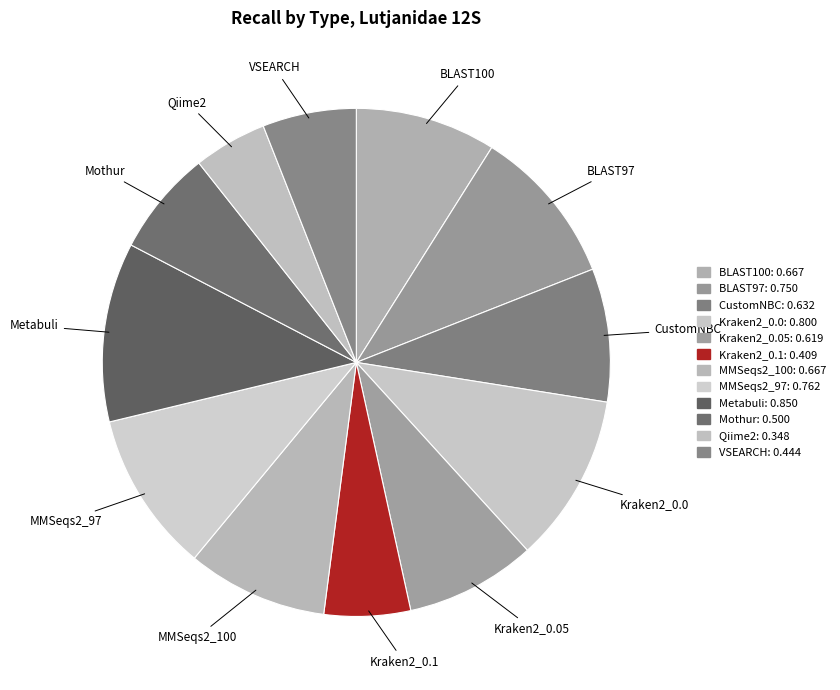

How many slices are in this pie chart?

12